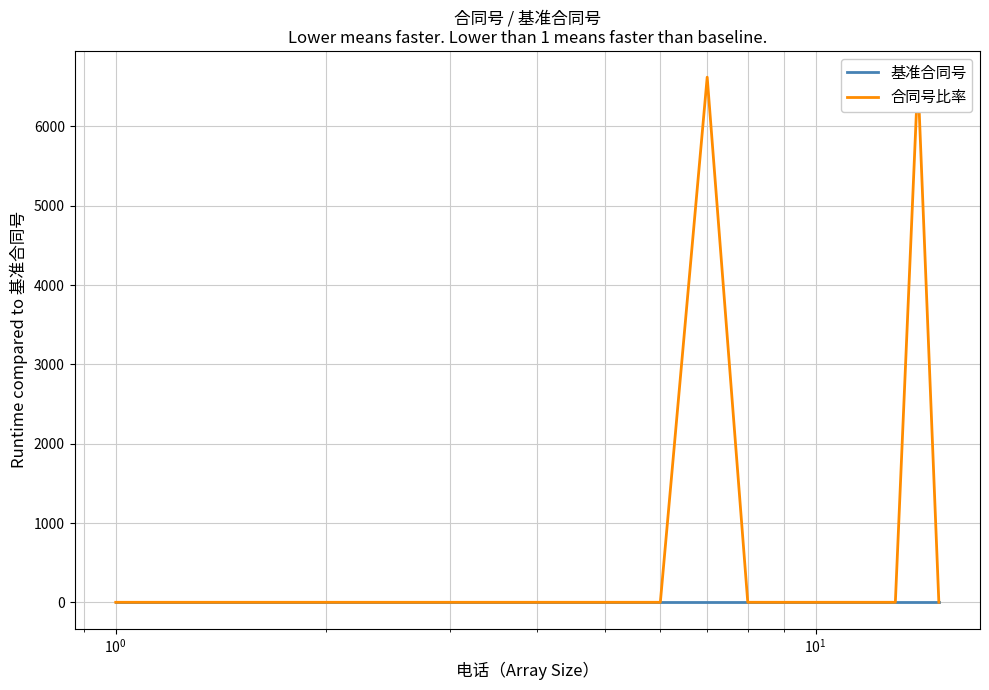

What is the average value of the 合同号比率 series?

882.8